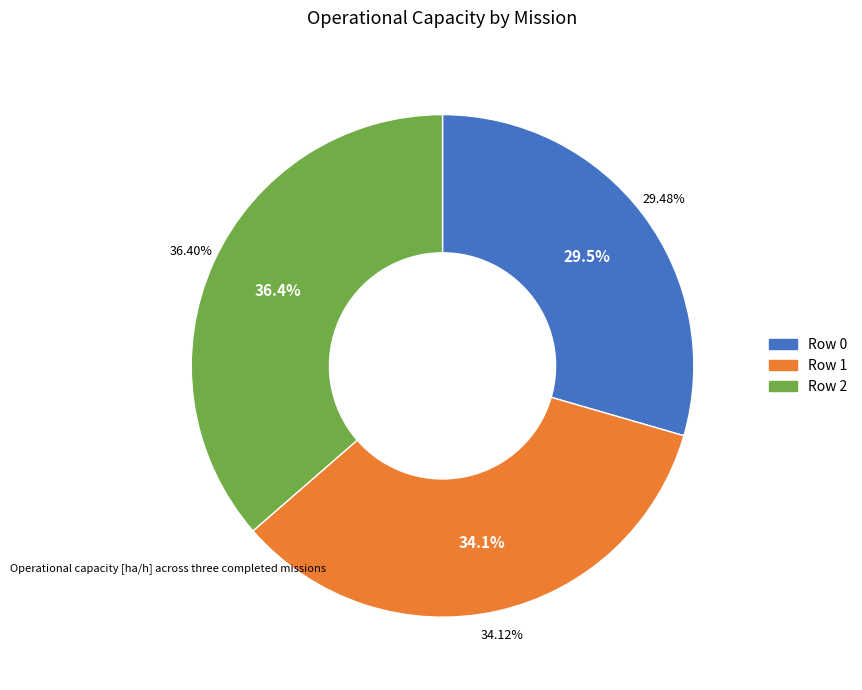

Combined, what portion of the pie is Row 0 and Row 2?

65.9%